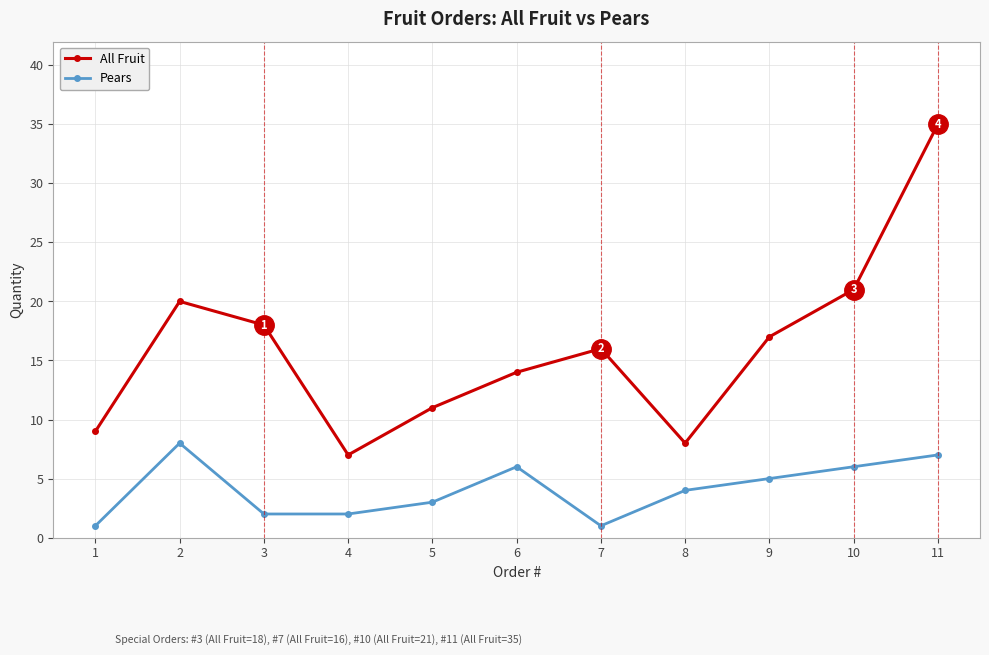

How many interior local peaks does the Pears series have?

2